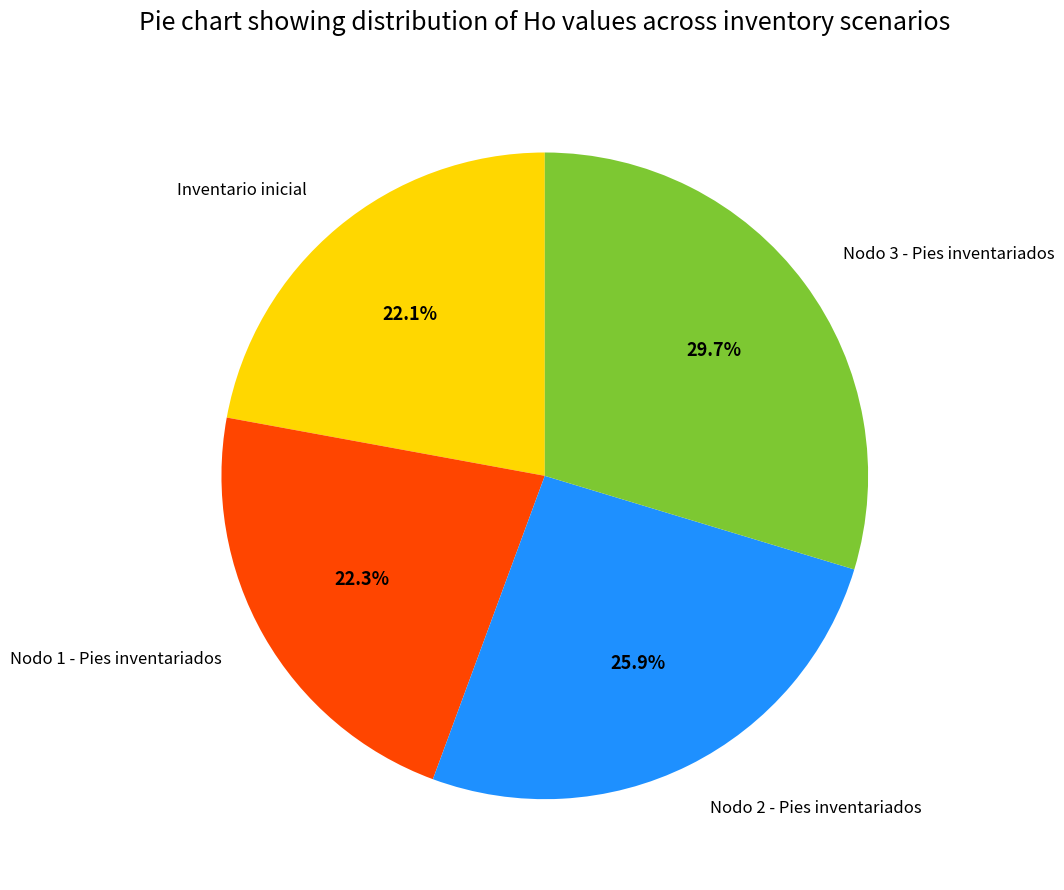

Does any single category account for the majority?

No